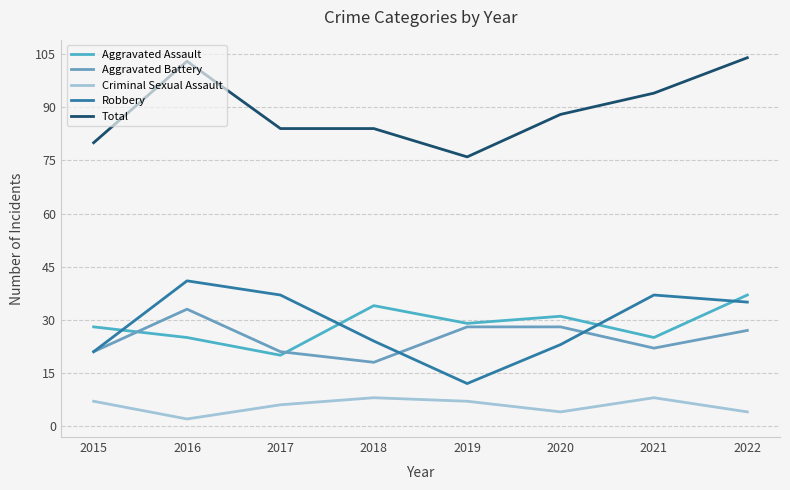

How many lines are shown in the chart?

5